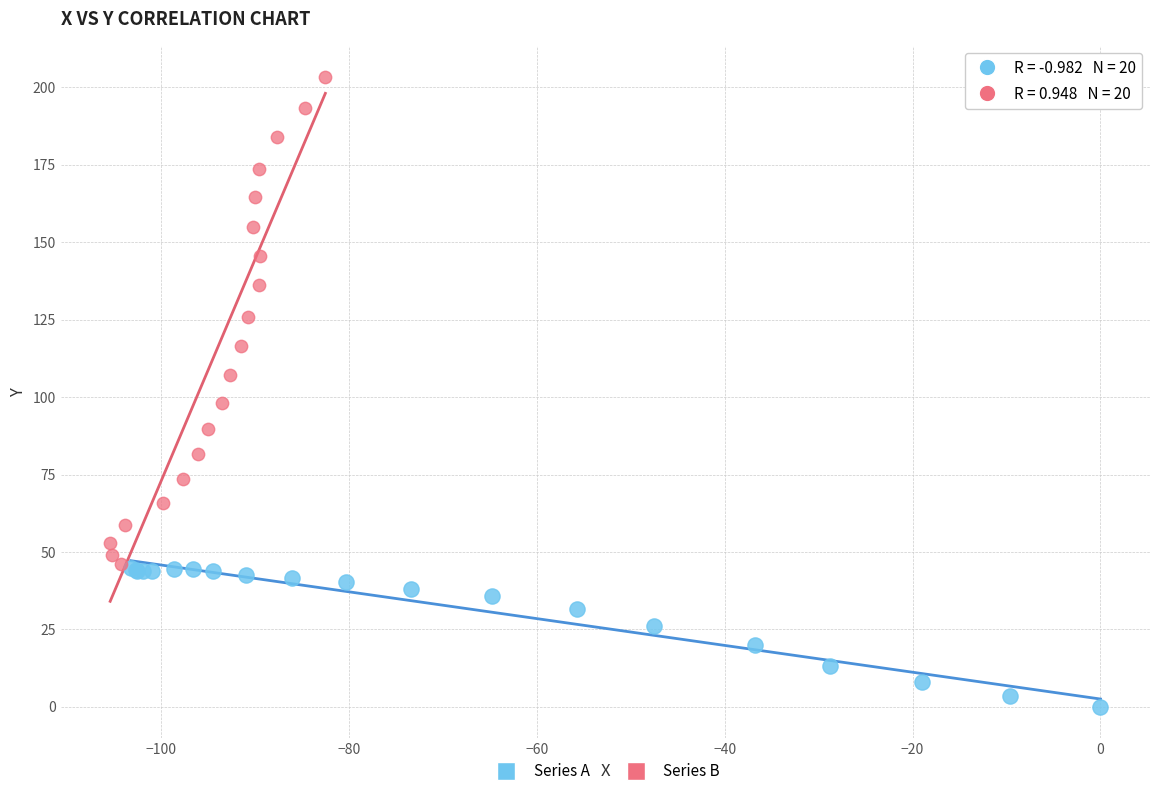

Which series reaches the maximum Y coordinate?

Series B